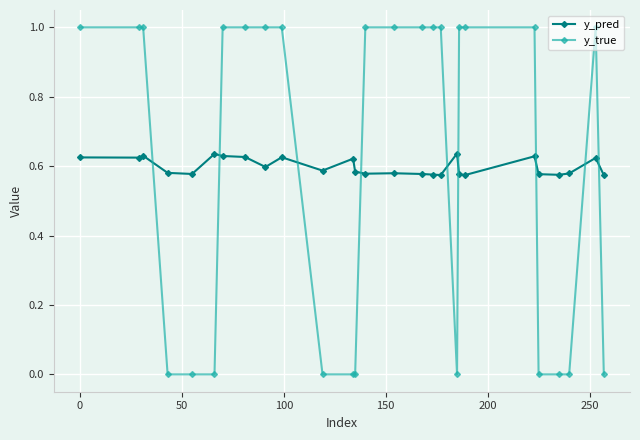

True or false: y_true has more than 0 interior local peaks.

True